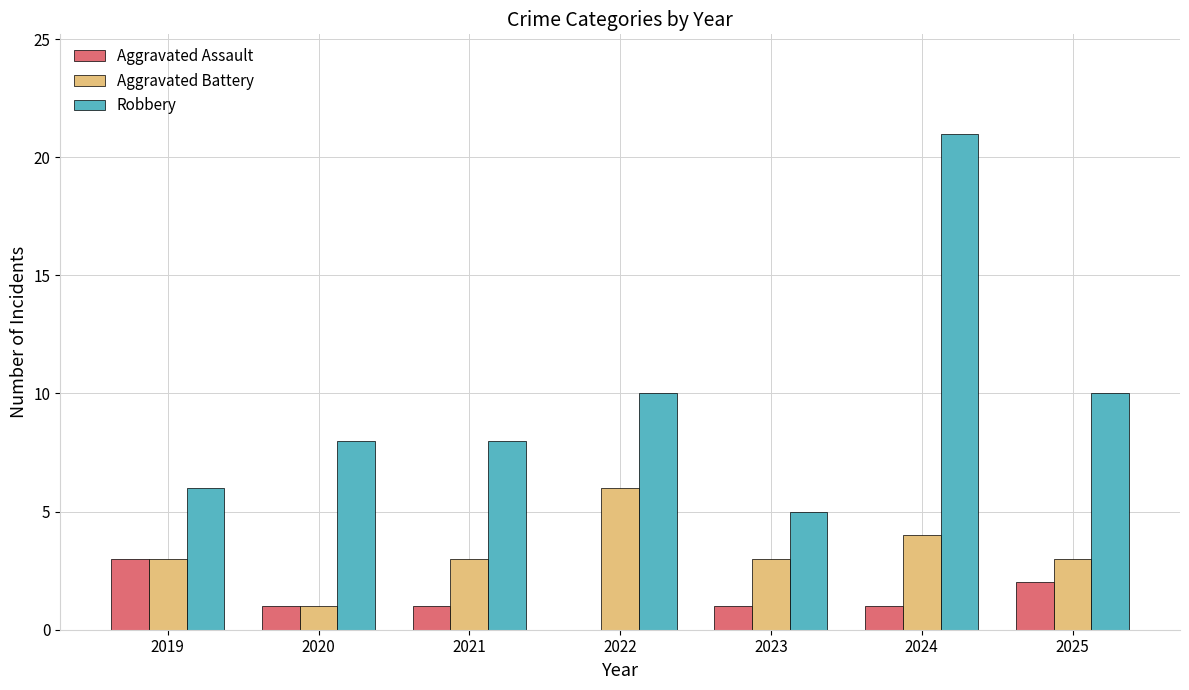

Is it true that Robbery equals 8 at 2020?

True